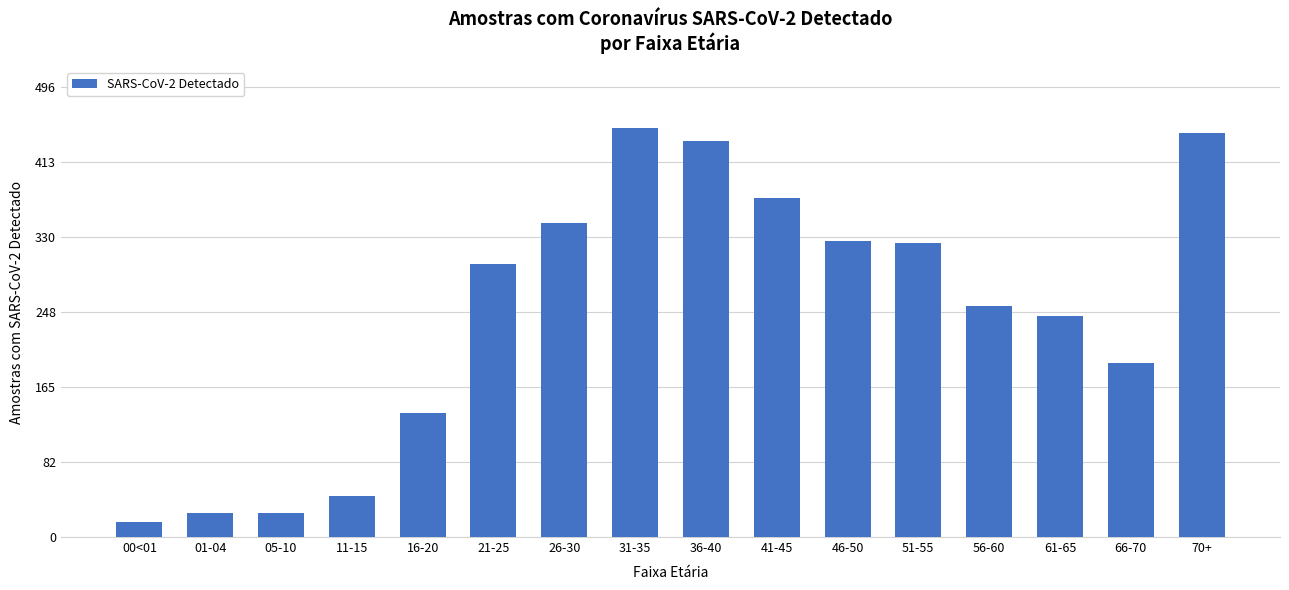

What is the label of the 4th bar from the right?

56-60